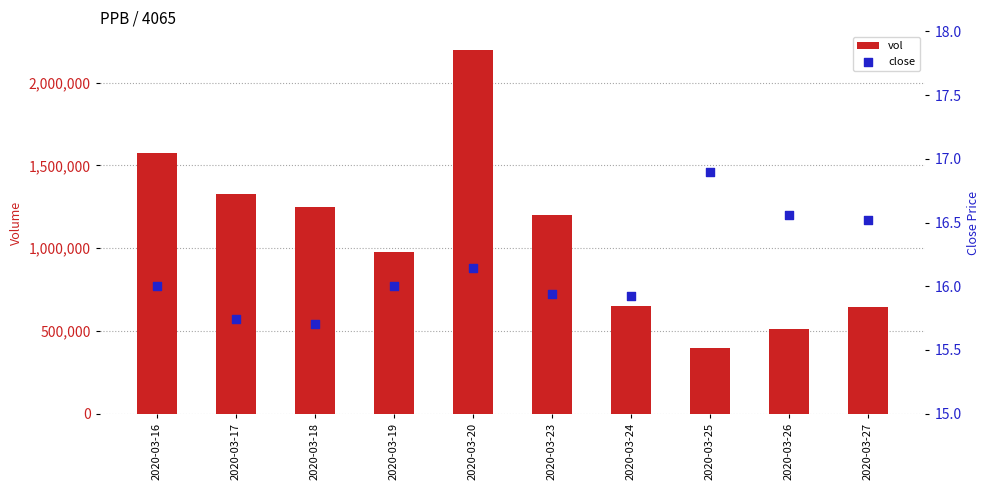

At how many categories does at least one series exceed 101894?

10